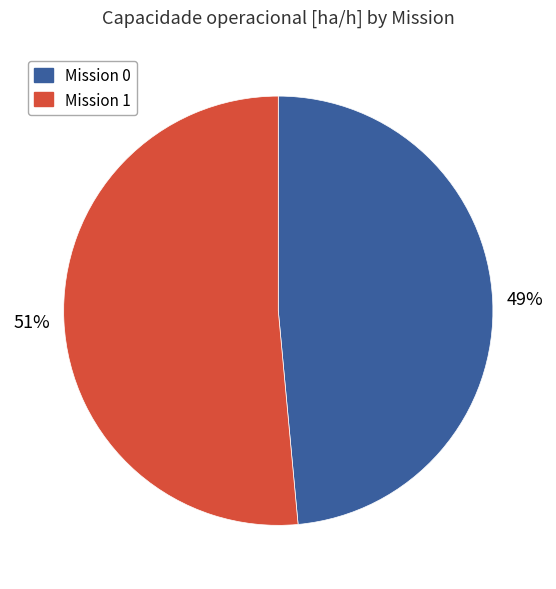

To the nearest percent, what is the average slice percentage?

50%